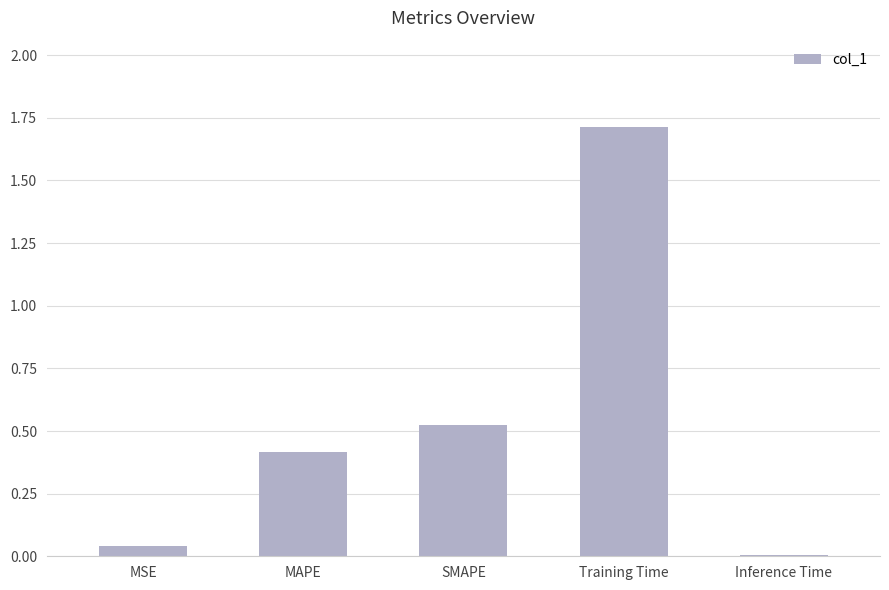

What is the maximum value shown in the chart?

1.7